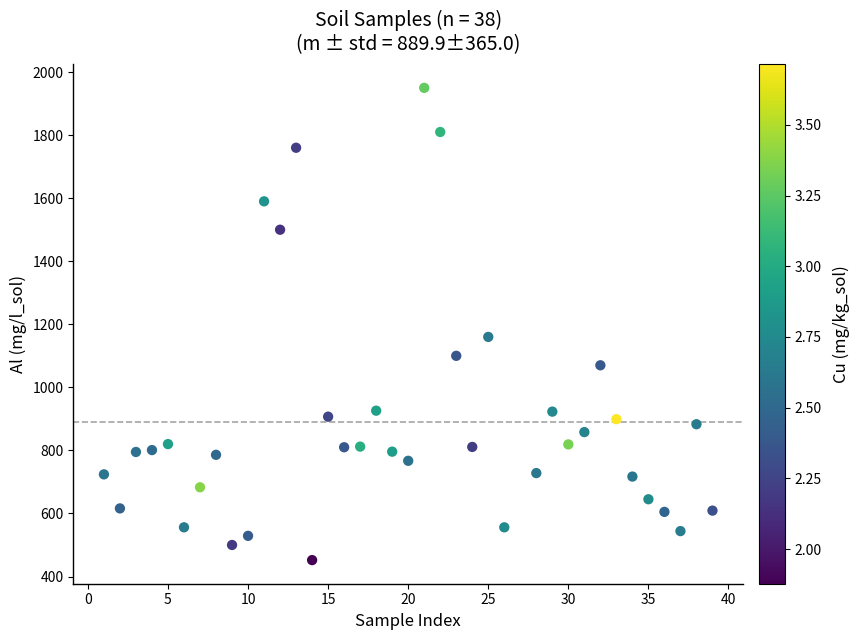

What is the range of X values (max minus min)?

38